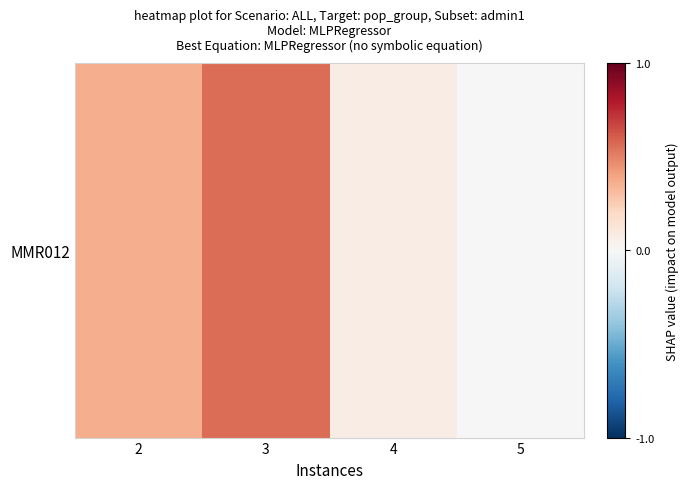

Is it true that the value at 5 is 0.0?

False